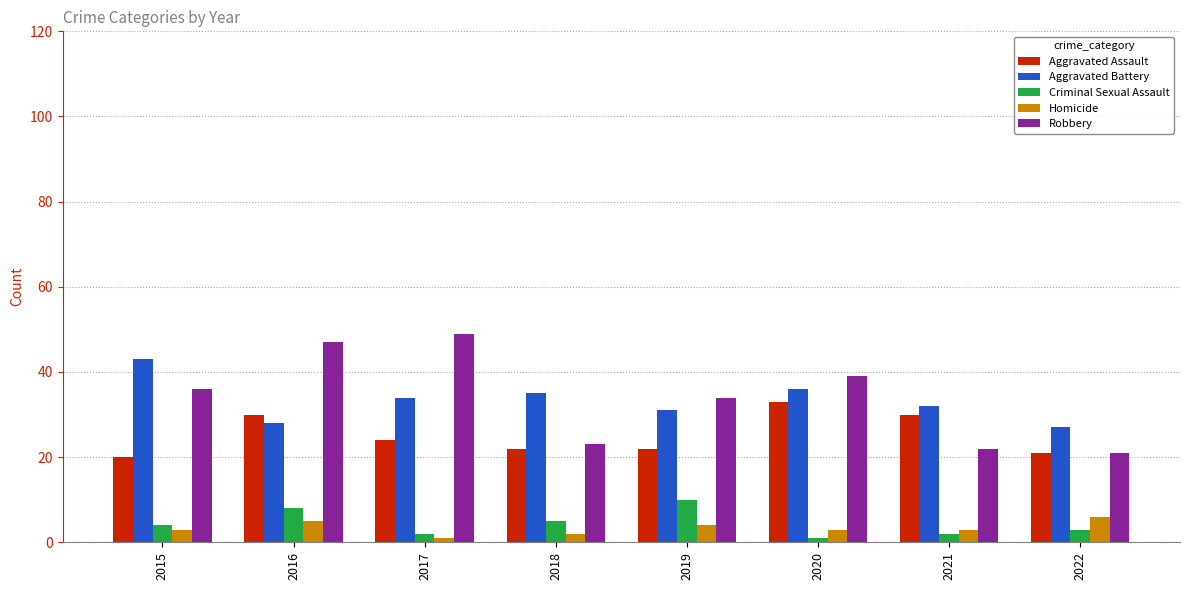

Rank the series by their maximum value, from highest to lowest.

Robbery, Aggravated Battery, Aggravated Assault, Criminal Sexual Assault, Homicide